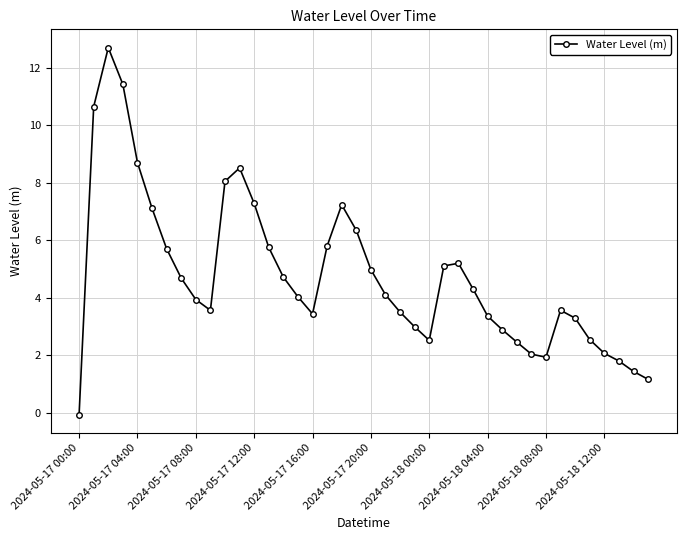

What is the difference between the maximum and second lowest values?

11.5